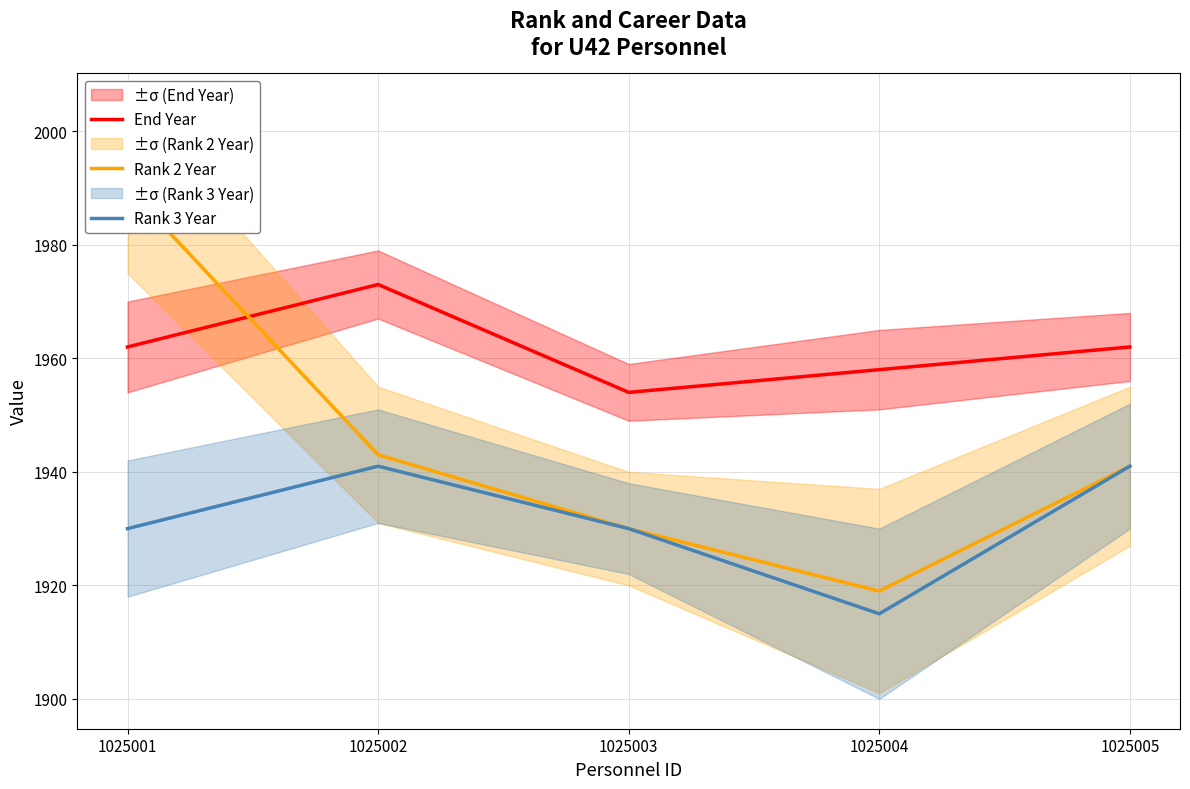

Count the number of categories in the chart.

5